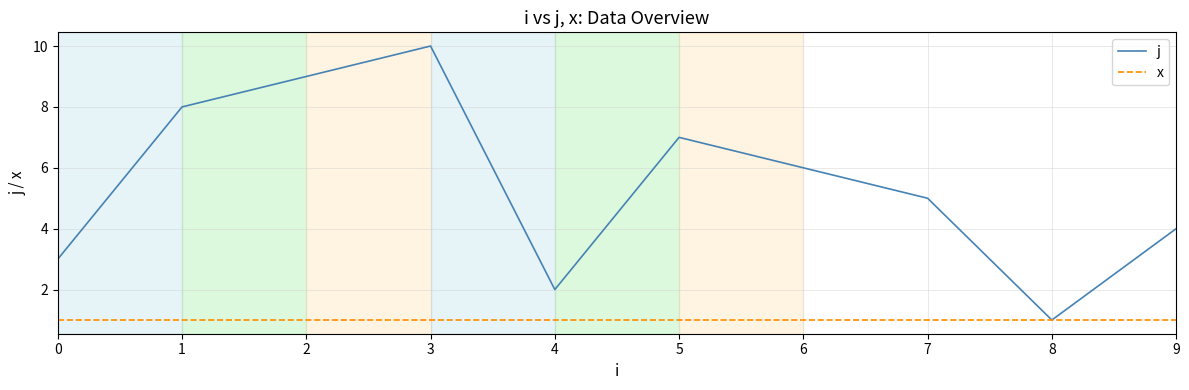

What is the total value across all series at 6?

7